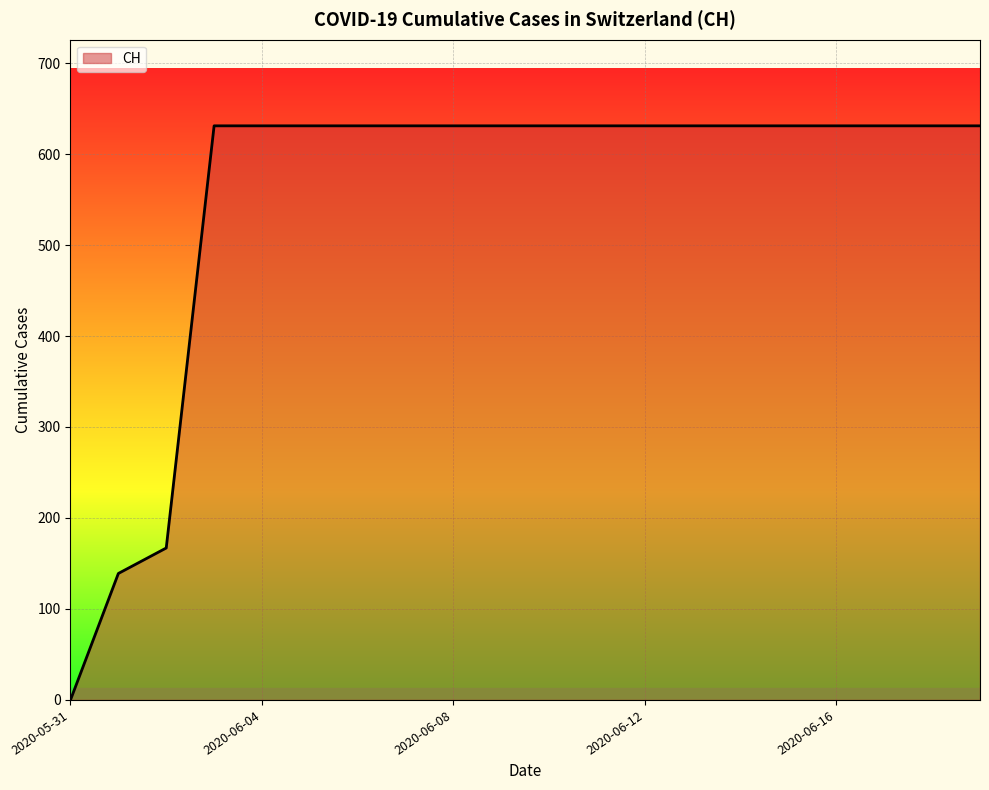

What is the greatest value displayed?

631